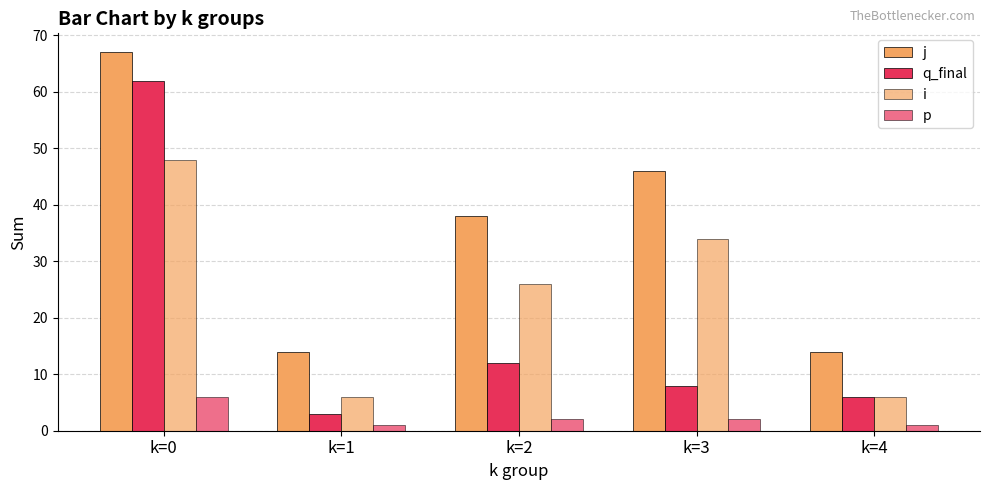

Which label corresponds to the largest value in the chart?

k=0